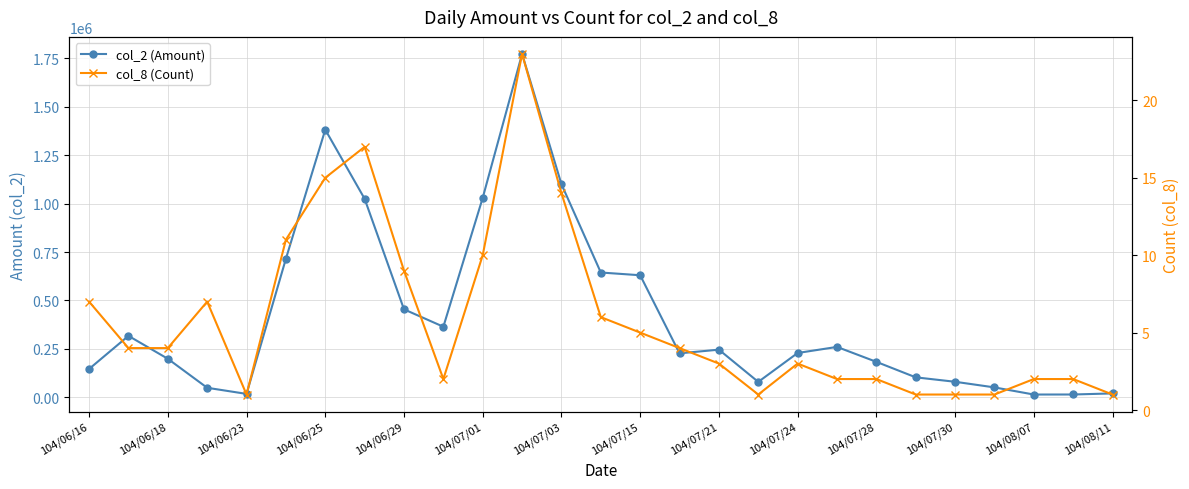

What is the greatest value displayed?

1772850